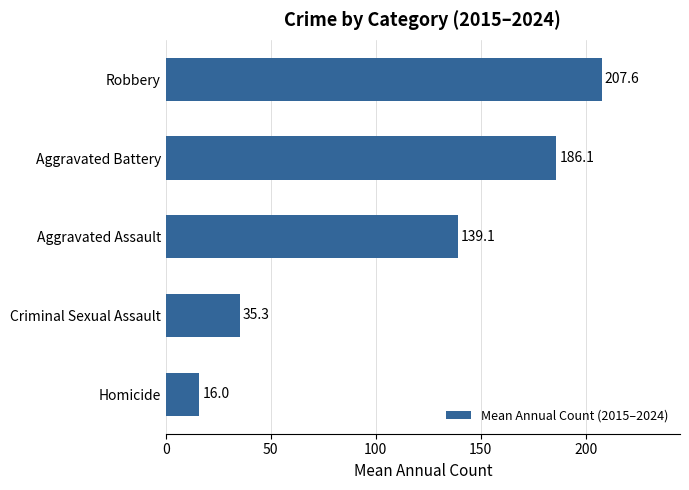

Reading bottom to top, extract all data points from this chart.

Homicide=16.0	Criminal Sexual Assault=35.3	Aggravated Assault=139.1	Aggravated Battery=186.1	Robbery=207.6